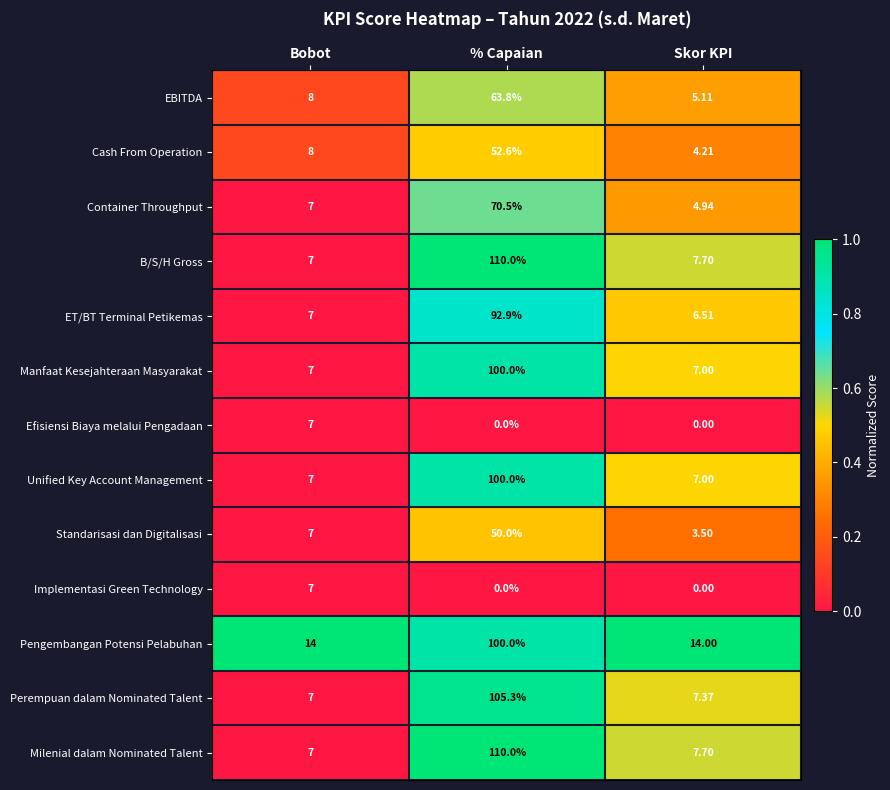

At which label does Efisiensi Biaya melalui Pengadaan reach its peak?

Bobot